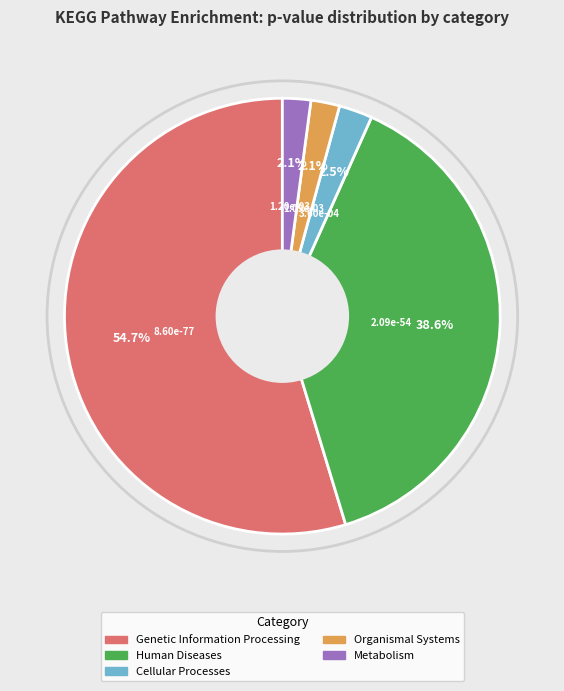

Which has a higher value, Human Diseases or Organismal Systems?

Human Diseases